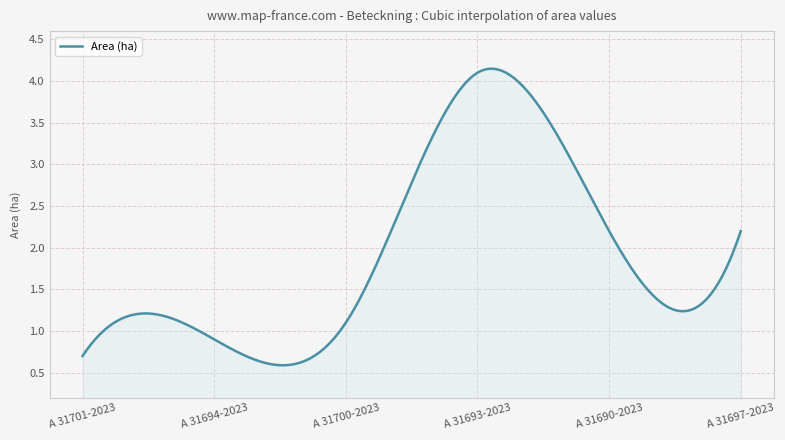

Is this an area chart (filled region under the line)?

Yes